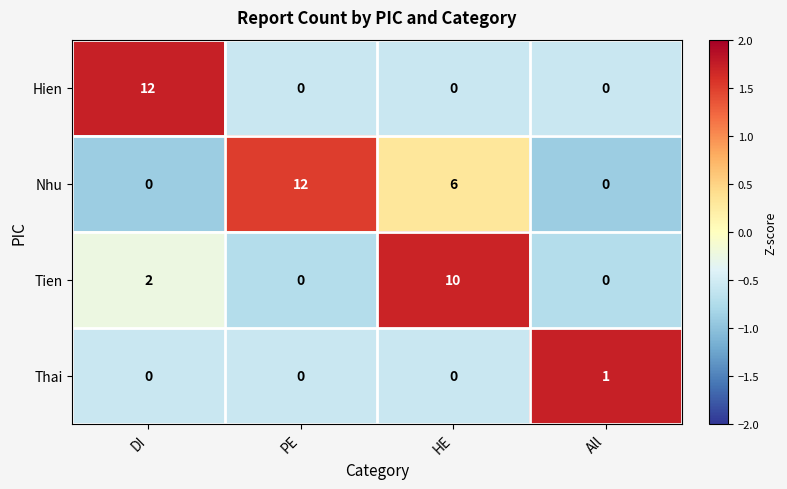

What is the sum of all Hien values?

12